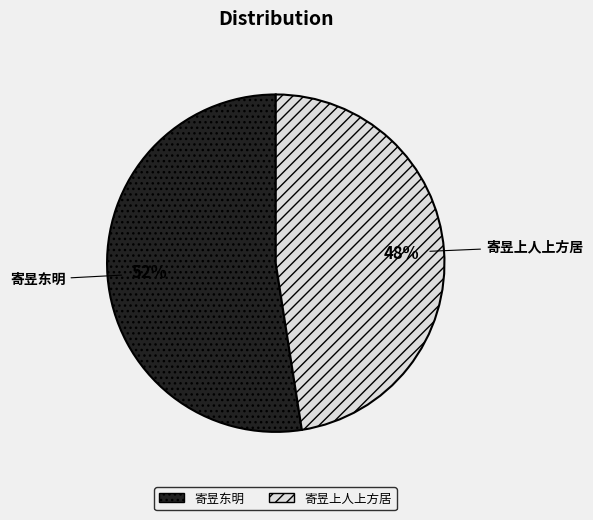

Which category has the smallest portion of the pie?

寄昱上人上方居